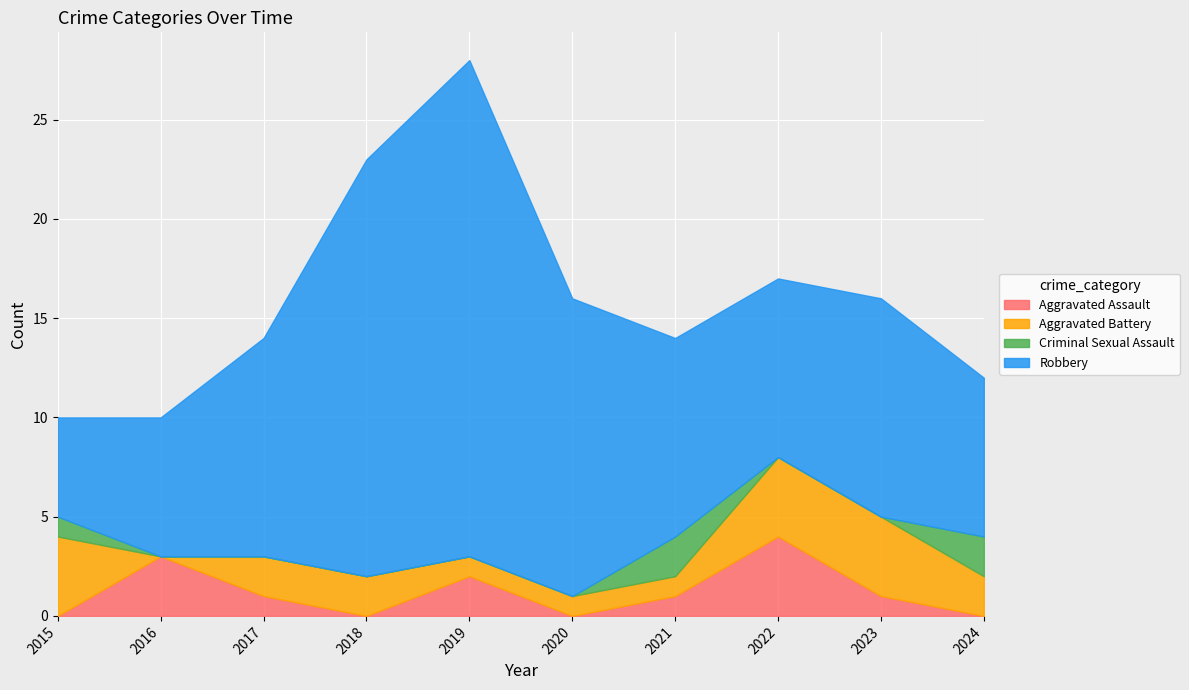

True or false: Robbery and Aggravated Battery intersect in this chart.

False